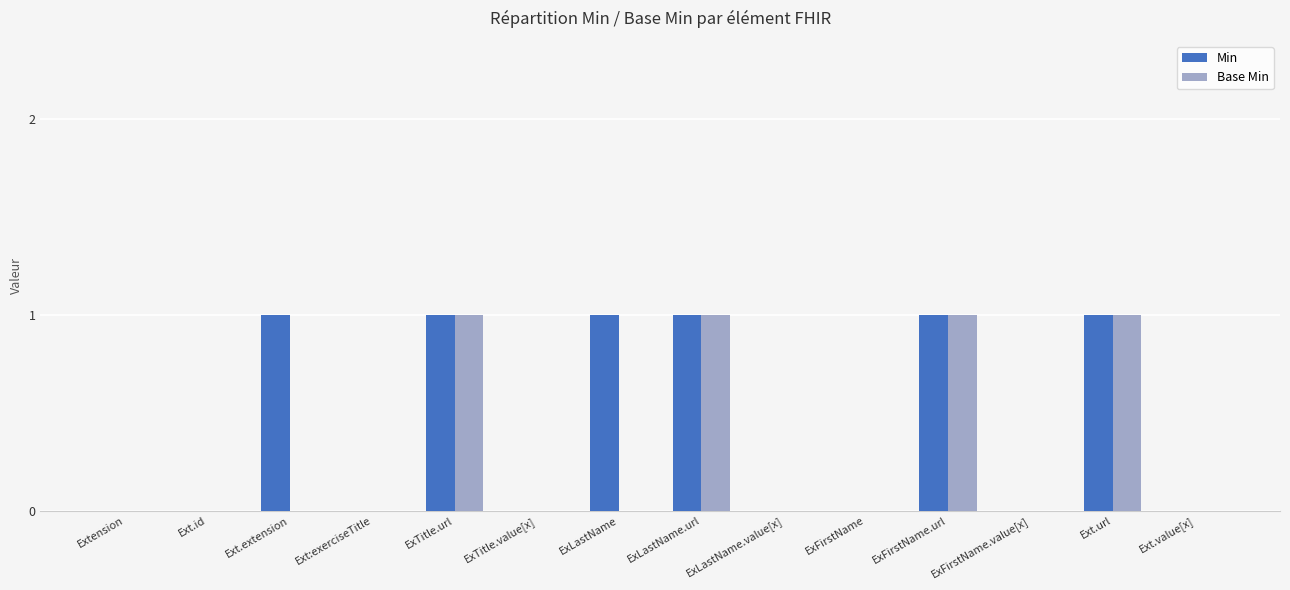

Is the value of Base Min at ExLastName.url greater than the value of Min at ExFirstName?

Yes